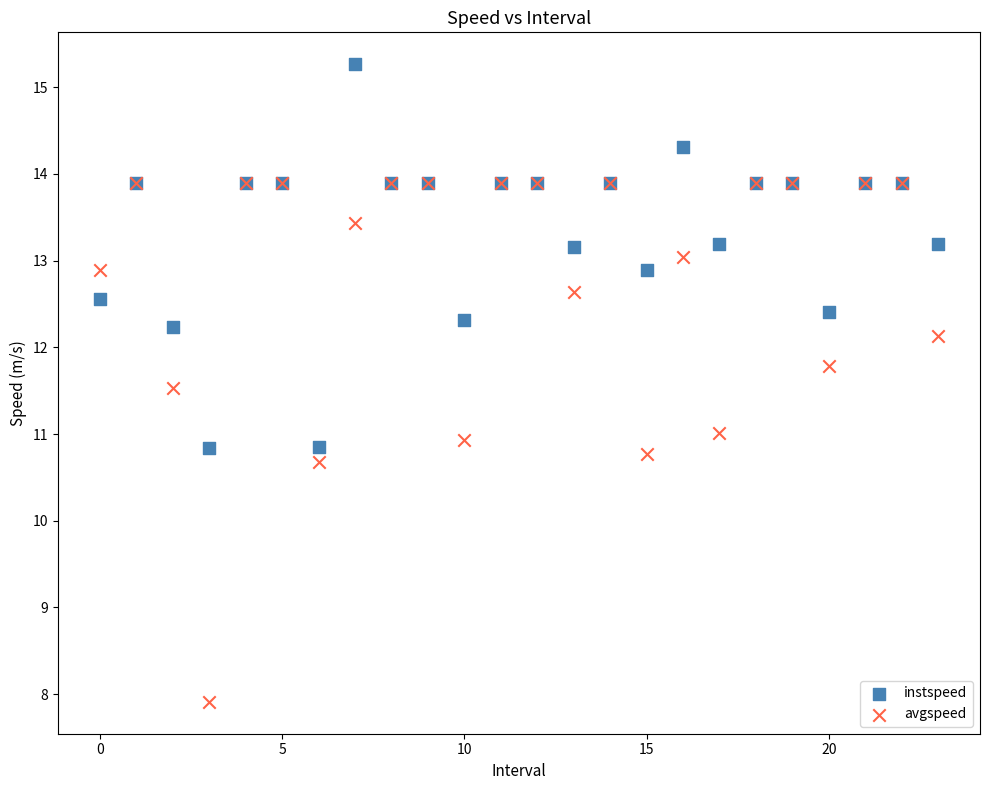

In the avgspeed series, what Y value is closest to 10?

10.7